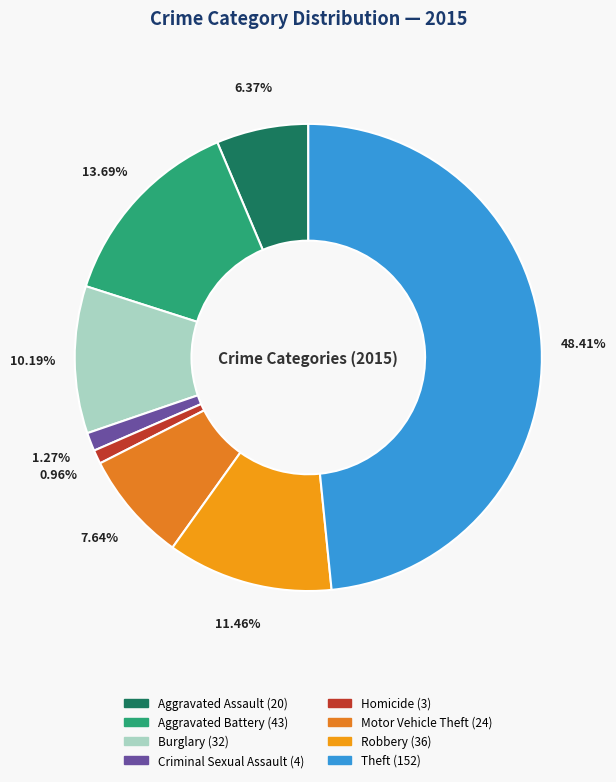

What percentage is the Aggravated Assault slice, to the nearest percent?

6%